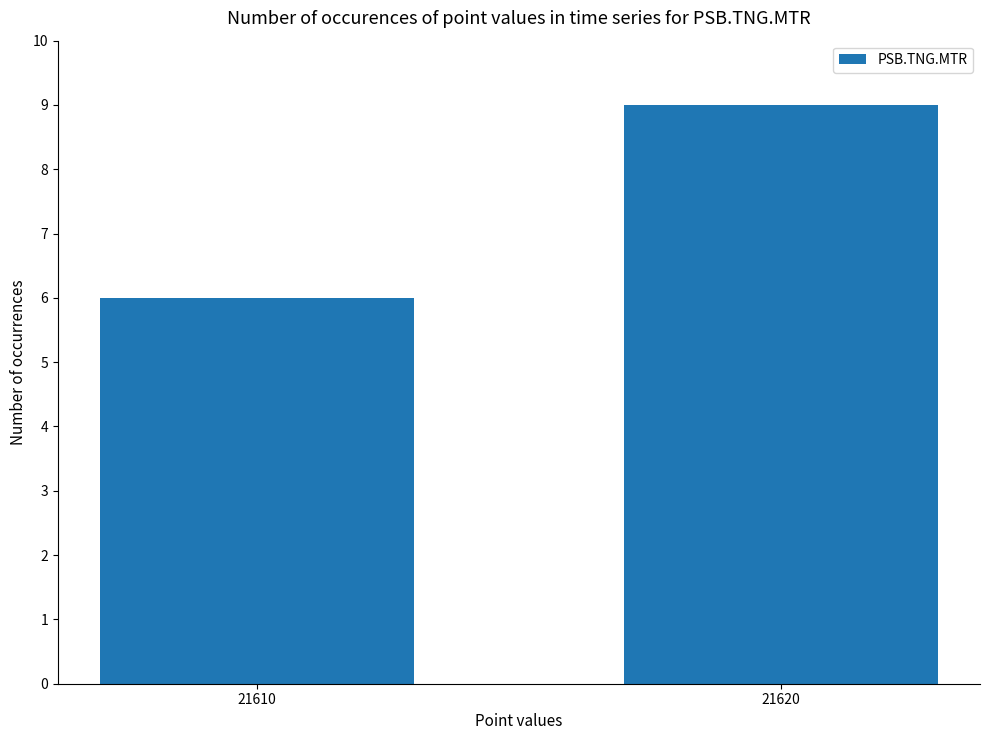

Rank the categories by value from highest to lowest.

21620, 21610